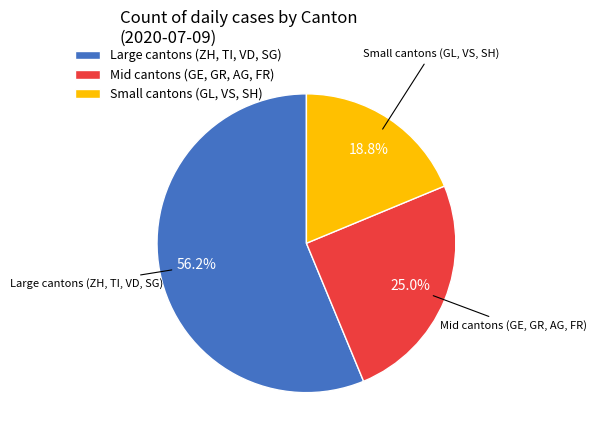

What is the smallest slice in the pie chart?

Small cantons (GL, VS, SH)